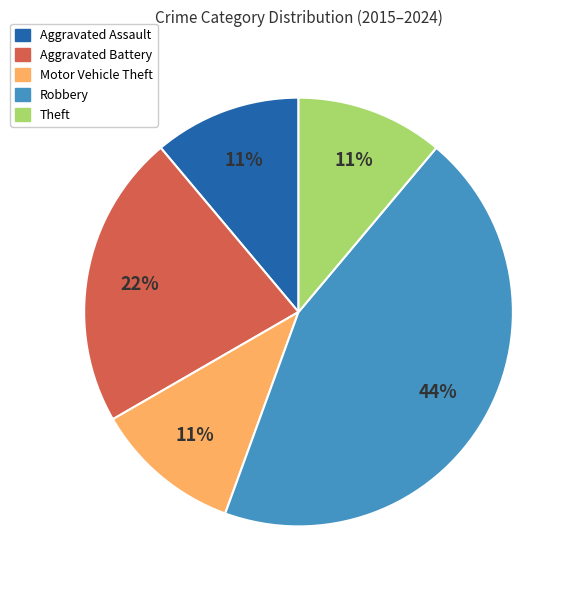

Does Theft account for over 50% of the chart?

No